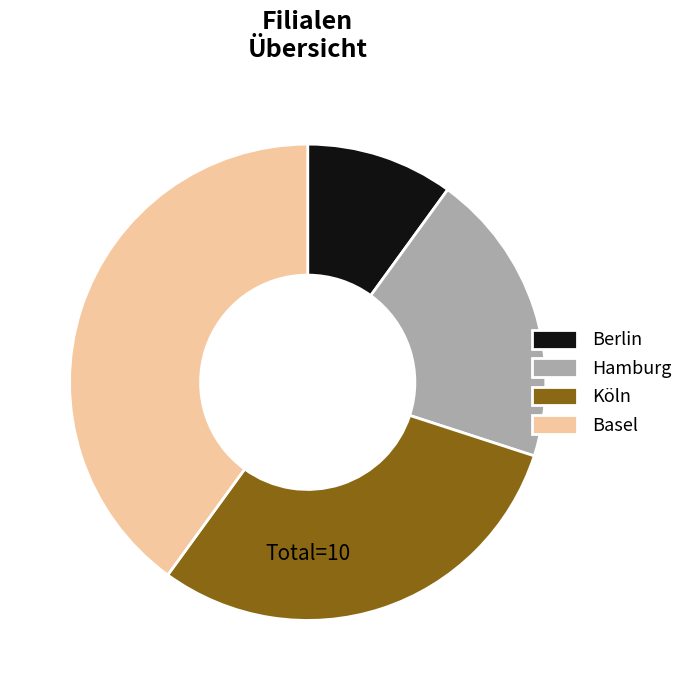

How many segments does this pie chart have?

4